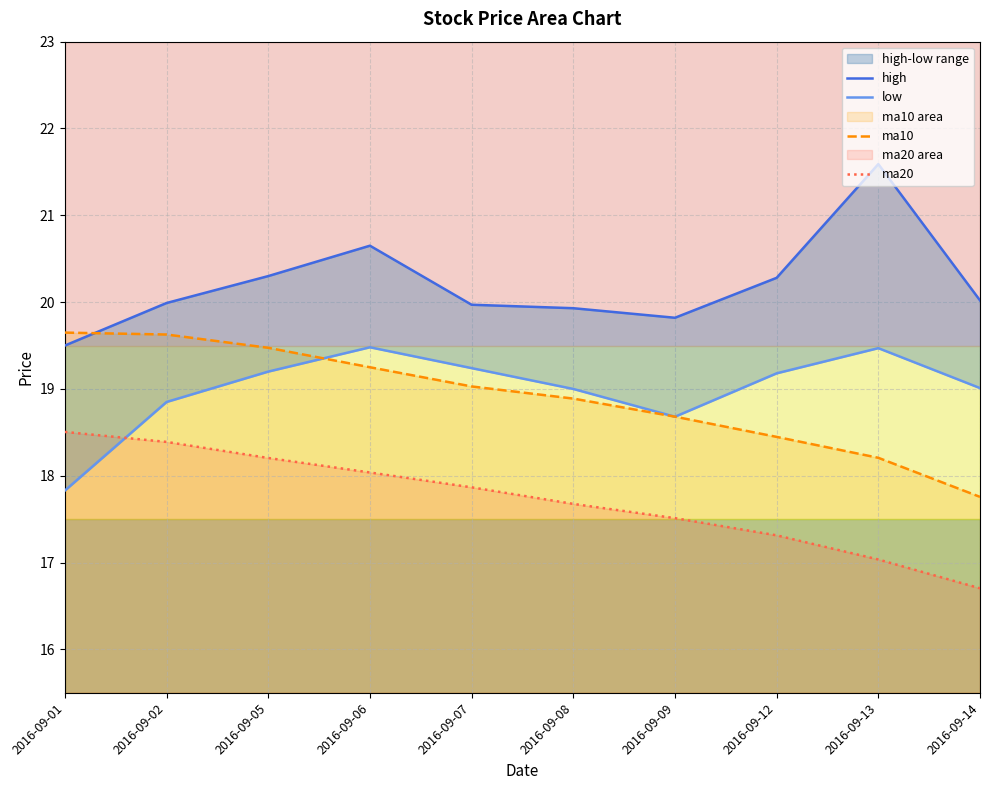

True or false: ma20 and ma10 cross at least once.

False